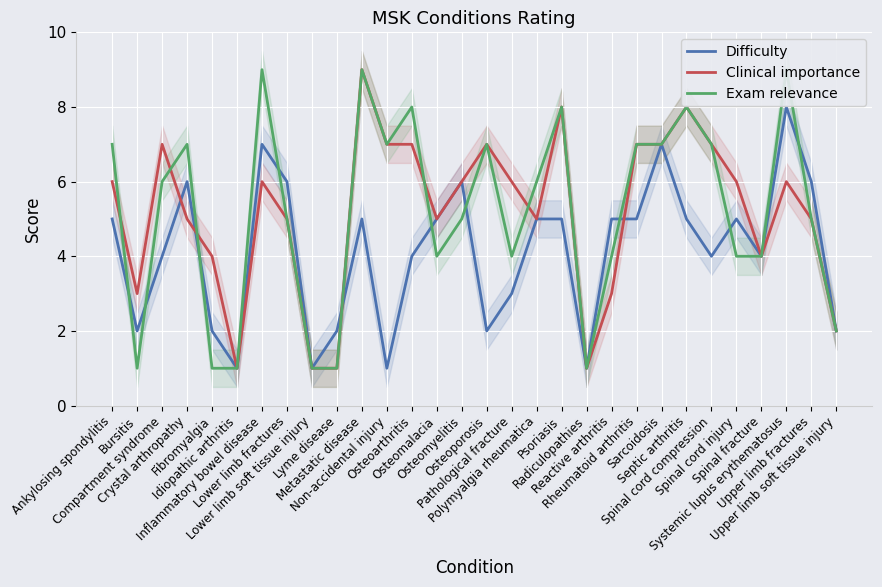

Which label corresponds to the largest value in the chart?

Metastatic disease